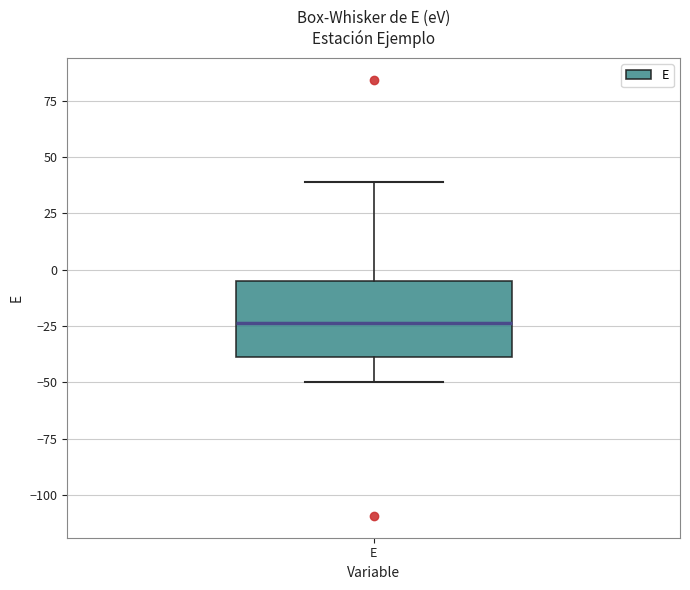

Where is the upper edge of the box for E on the y-axis? The values are not printed on the chart, so give them approximately, as read against the axis.

-5